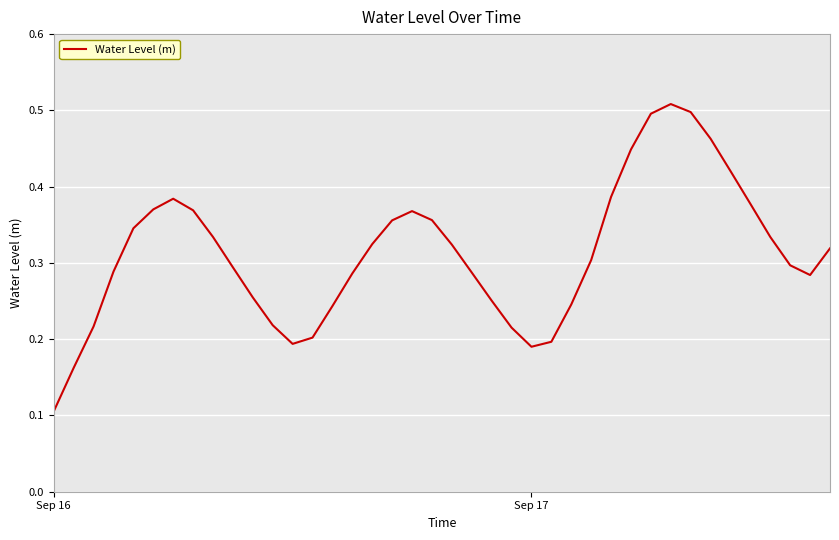

Does the chart have visible grid lines?

Yes